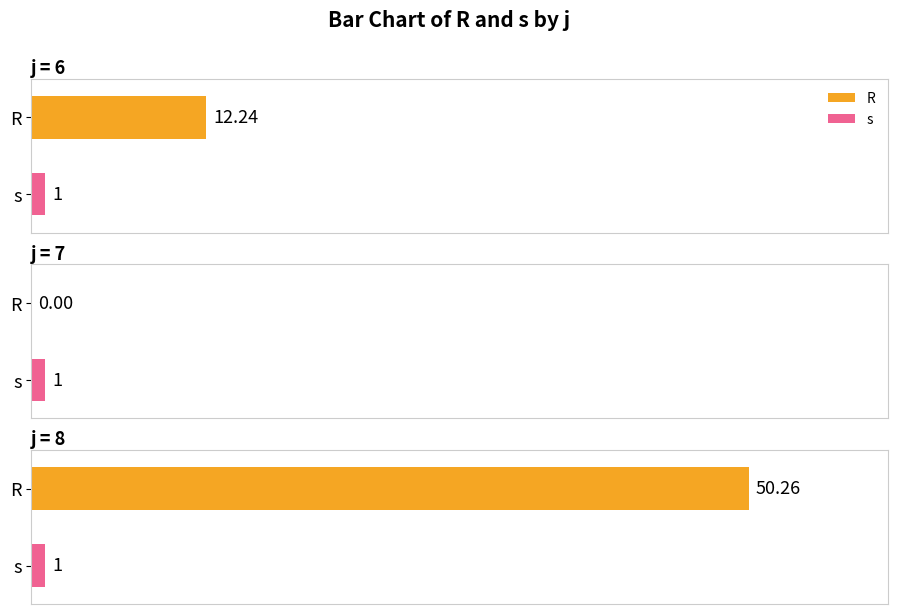

What is the total value across all series at 8?

51.3